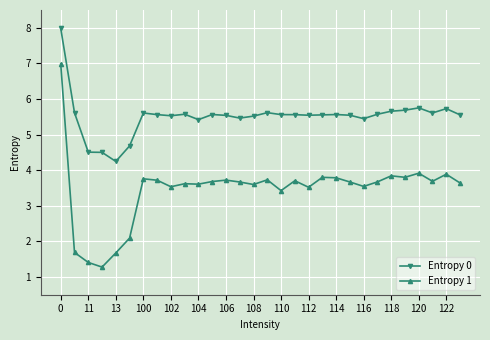

Does the chart have visible grid lines?

Yes